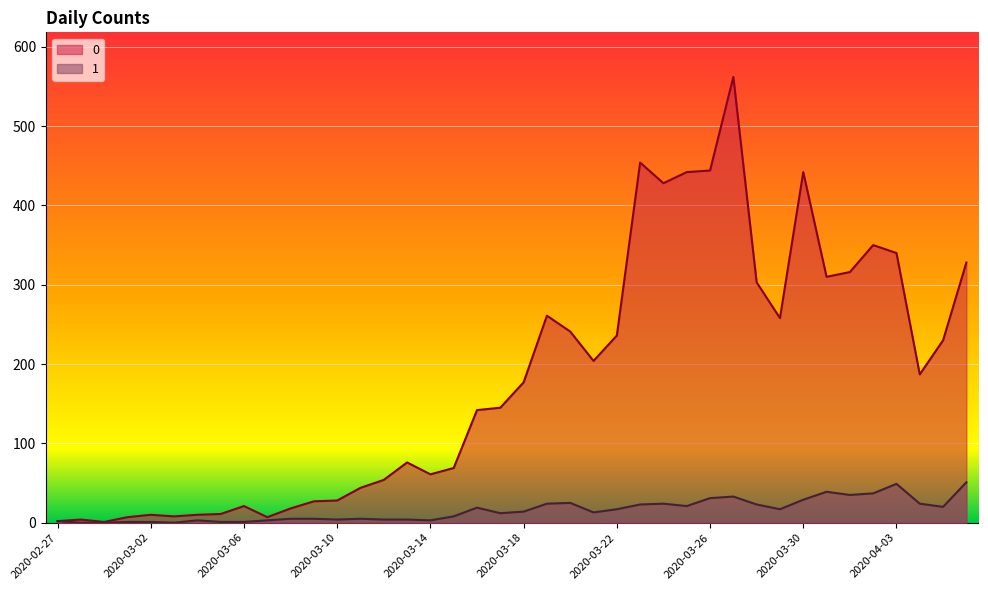

How many lines are shown in the chart?

2